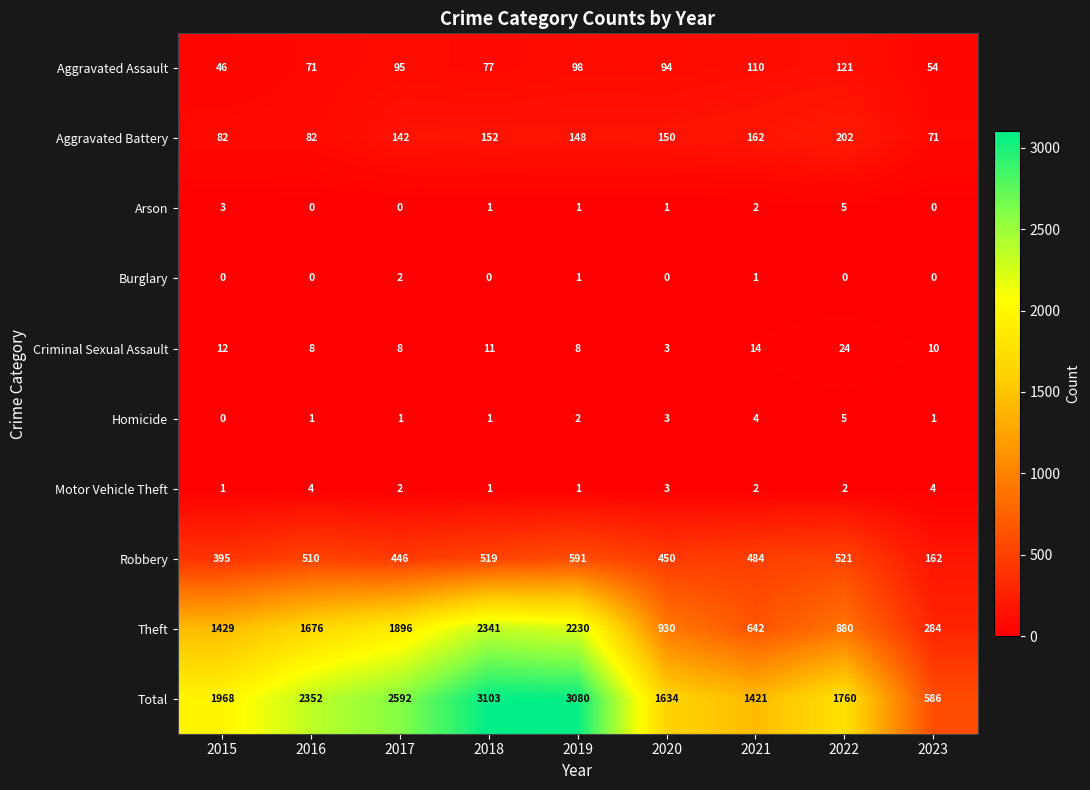

List the labels in order of Robbery value, largest first.

2019, 2022, 2018, 2016, 2021, 2020, 2017, 2015, 2023